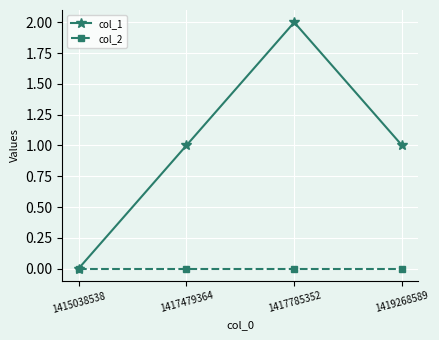

At which category is the sum across all series the highest?

1417785352